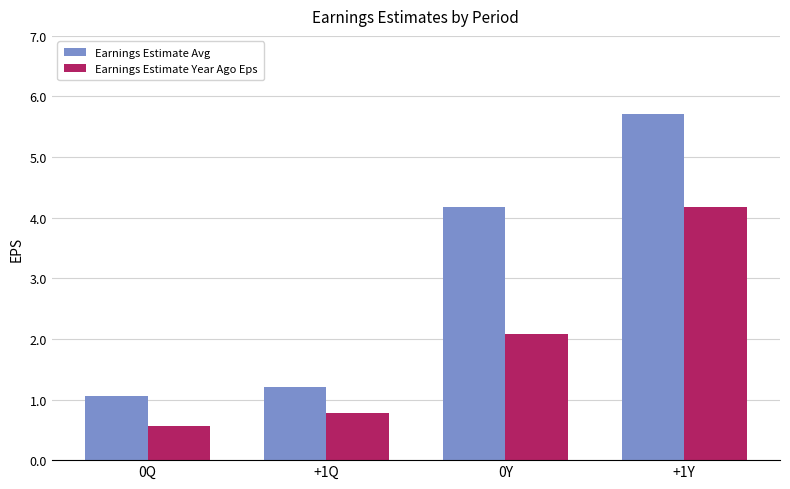

Which series has the largest total across all categories?

Earnings Estimate Avg